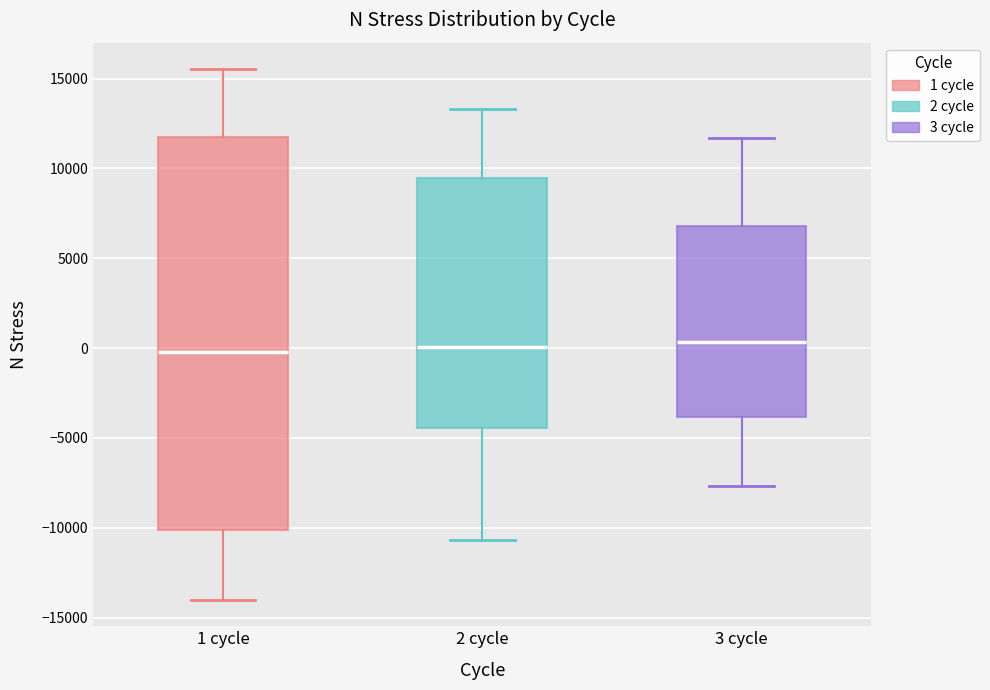

Reading left to right, read every box against the y-axis: the position of its median line, the range the box covers, and the ends of its whiskers. The values are not printed on the chart, so give them approximately, as read against the axis.

1 cycle: median 0, box -10000 to 11500, whiskers -14000 to 15500
2 cycle: median 0, box -4500 to 9500, whiskers -10500 to 13500
3 cycle: median 500, box -4000 to 7000, whiskers -7500 to 11500